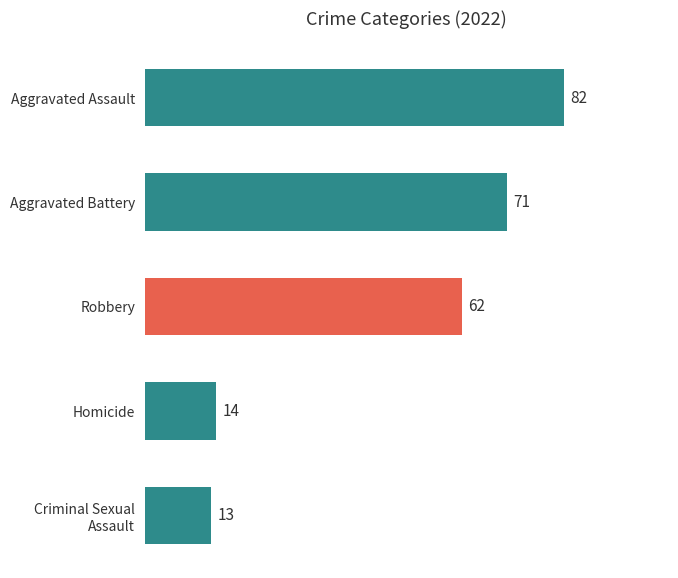

What is the difference between the second highest and minimum values?

58